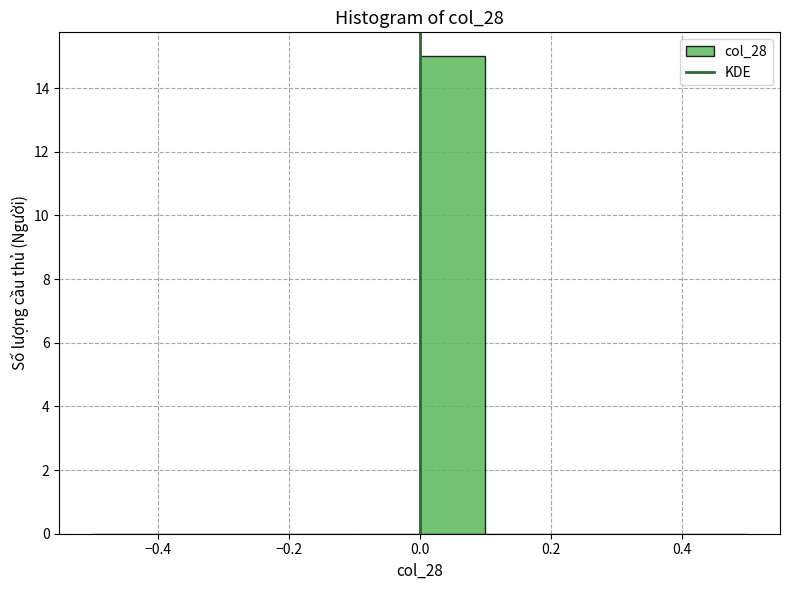

What is the height of the bar covering 0.0 to 0.1 on the x-axis? The values are not printed on the chart, so give them approximately, as read against the axis.

15